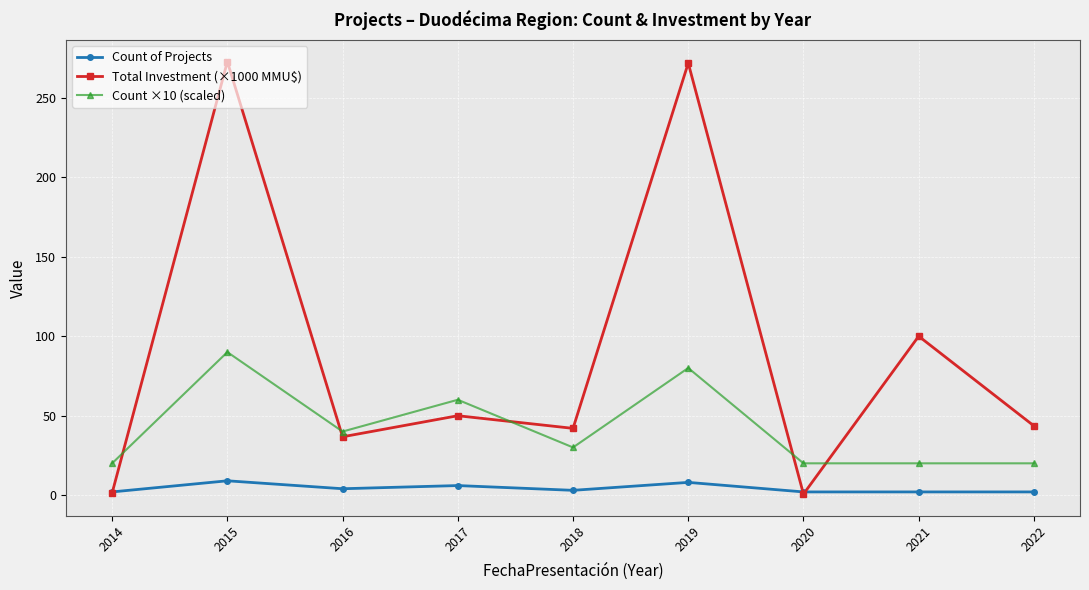

Which series ends up on top after the final intersection of Count of Projects and Total Investment (×1000 MMU$)?

Total Investment (×1000 MMU$)